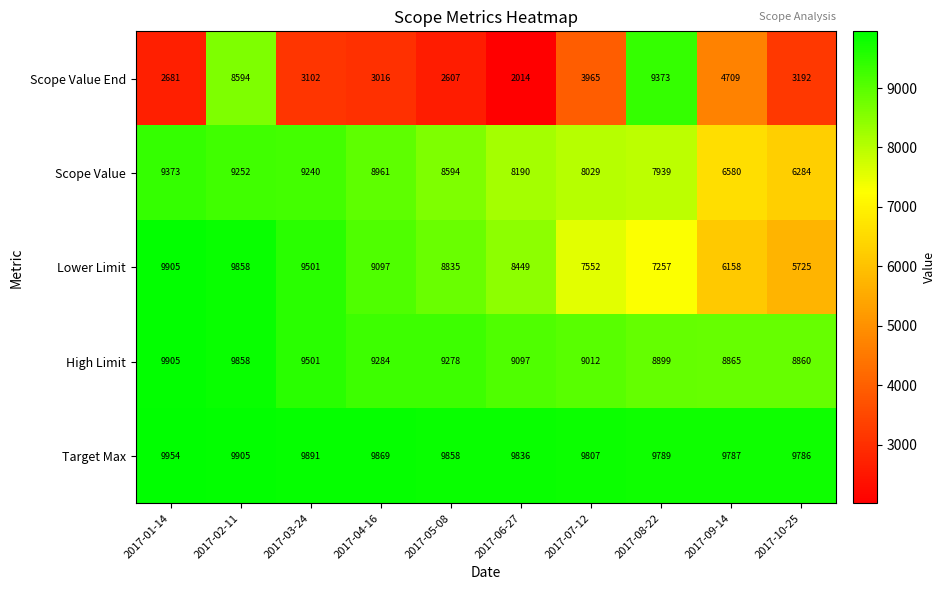

What is the difference between the Target Max values at 2017-06-27 and 2017-09-14?

49